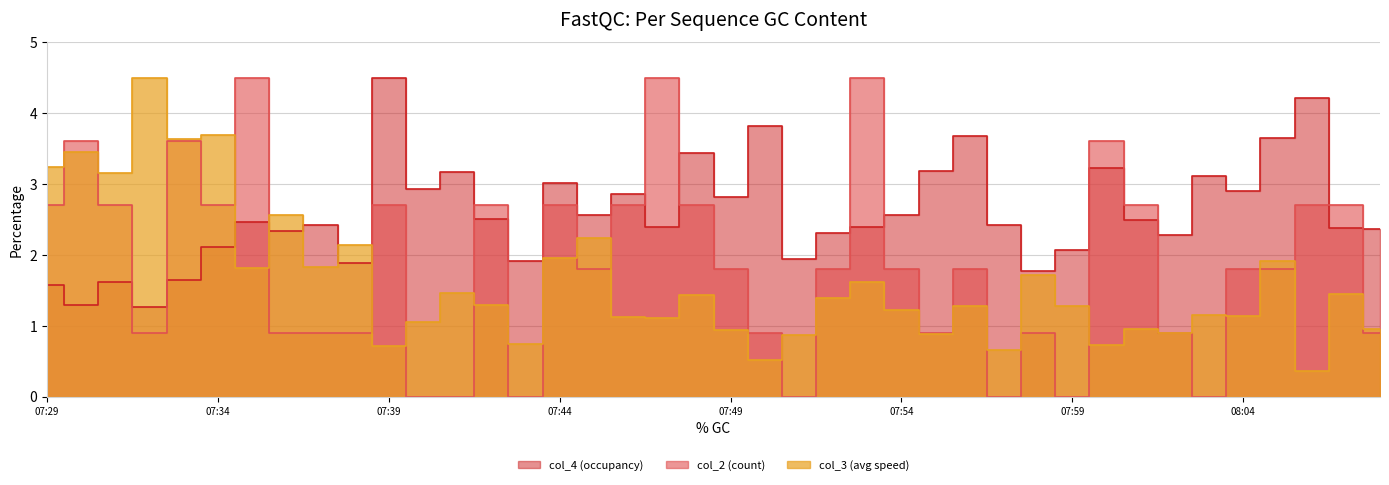

What is the value of the col_3 point at the 35th from the left?

1.2